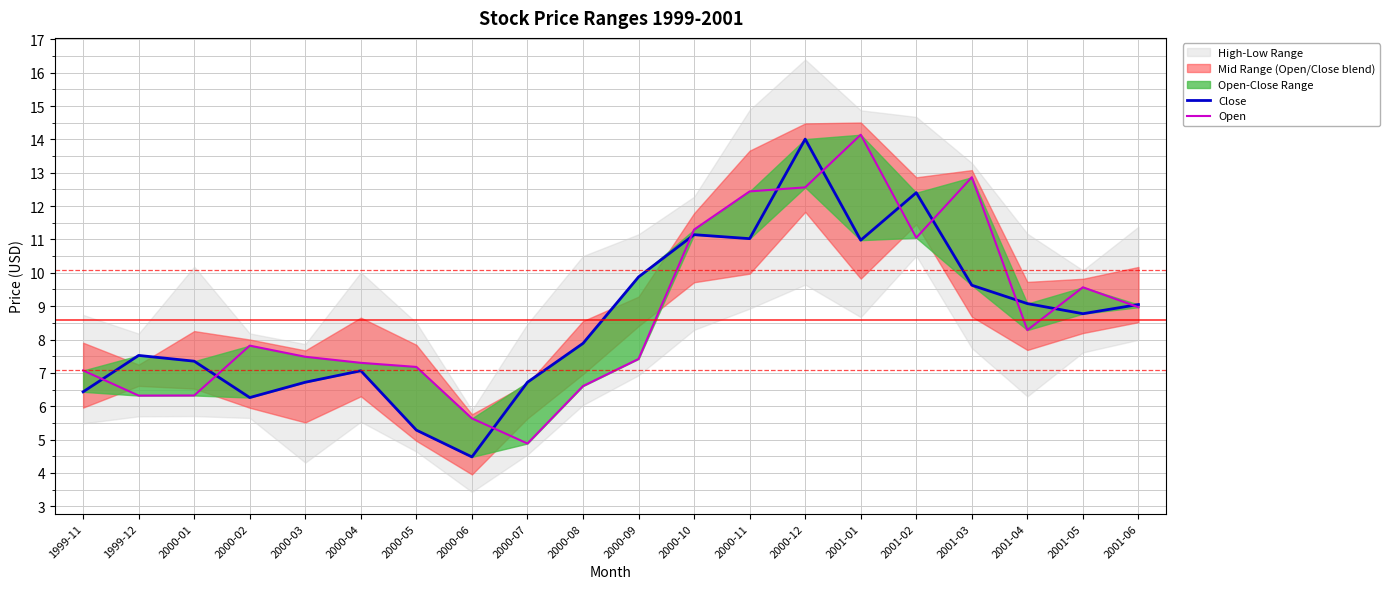

Reading left to right, transcribe all the data shown in this chart.

Close: 6.4	7.5	7.3	6.3	6.7	7.1	5.3	4.5	6.7	7.9	9.9	11.1	11.0	14.0	11.0	12.4	9.6	9.1	8.8	9.0
Open: 7.1	6.3	6.3	7.8	7.5	7.3	7.2	5.6	4.9	6.6	7.4	11.3	12.4	12.6	14.1	11.1	12.9	8.3	9.6	9.0